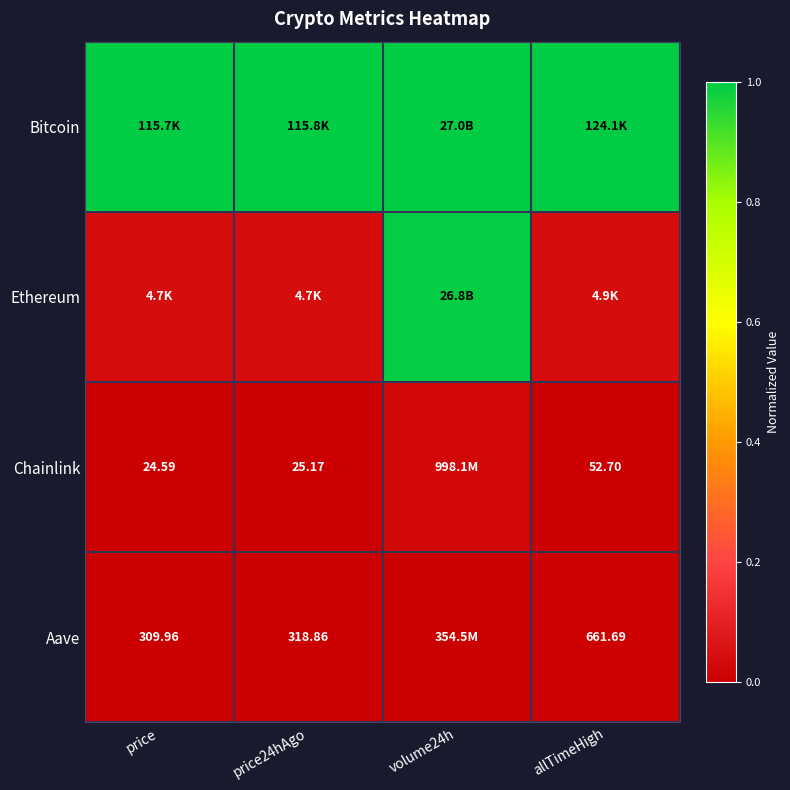

Which category has the lowest value across all series?

price